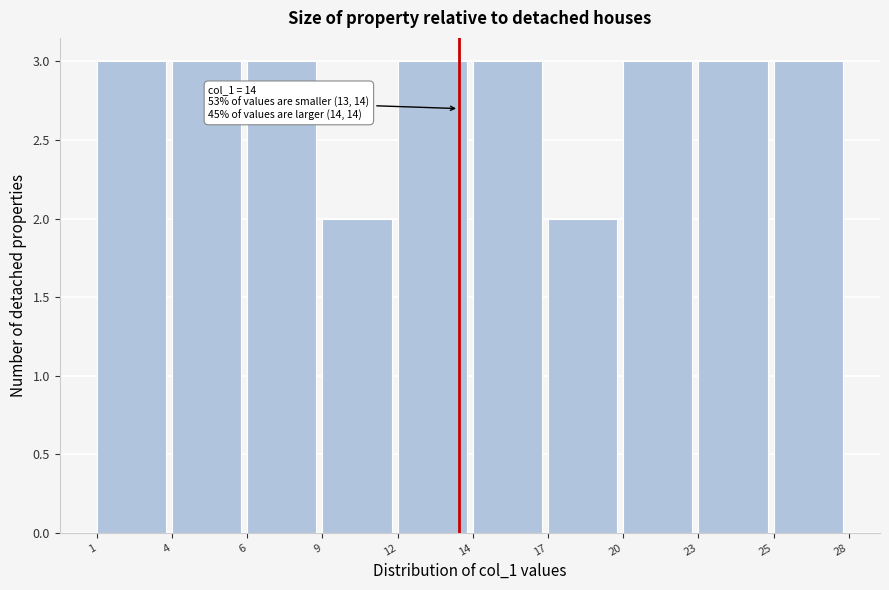

Reading right to left, what are all the values shown in this chart?

25=3	23=3	20=3	17=2	14=3	12=3	9=2	6=3	4=3	1=3